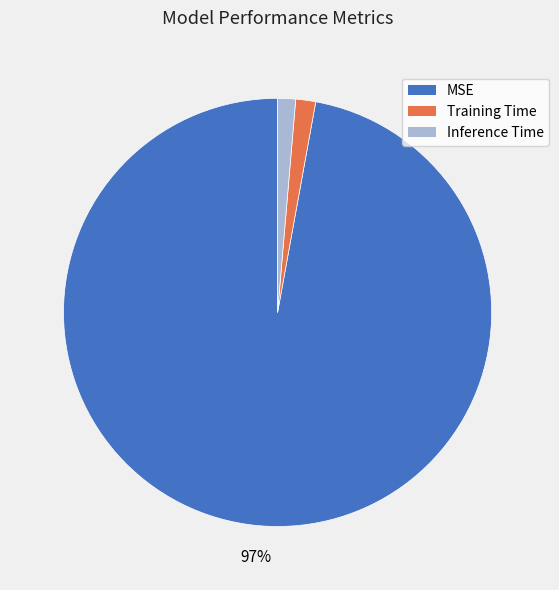

To the nearest percent, what is the difference between the largest and smallest slice percentages?

96%